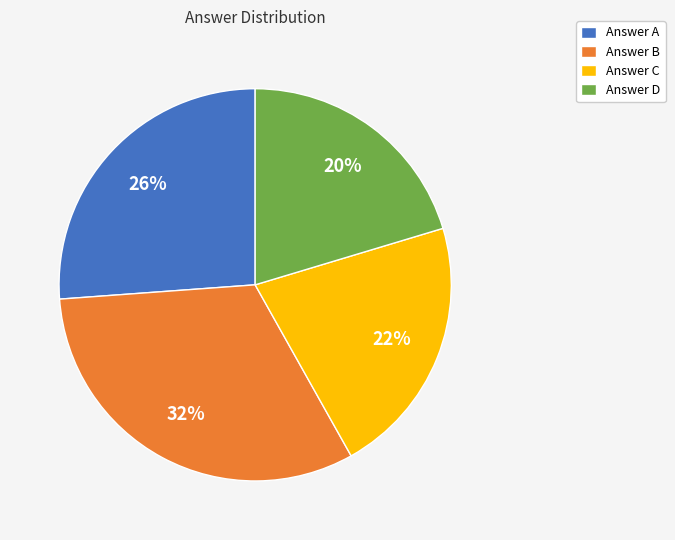

To the nearest percent, what is the average slice percentage?

25%